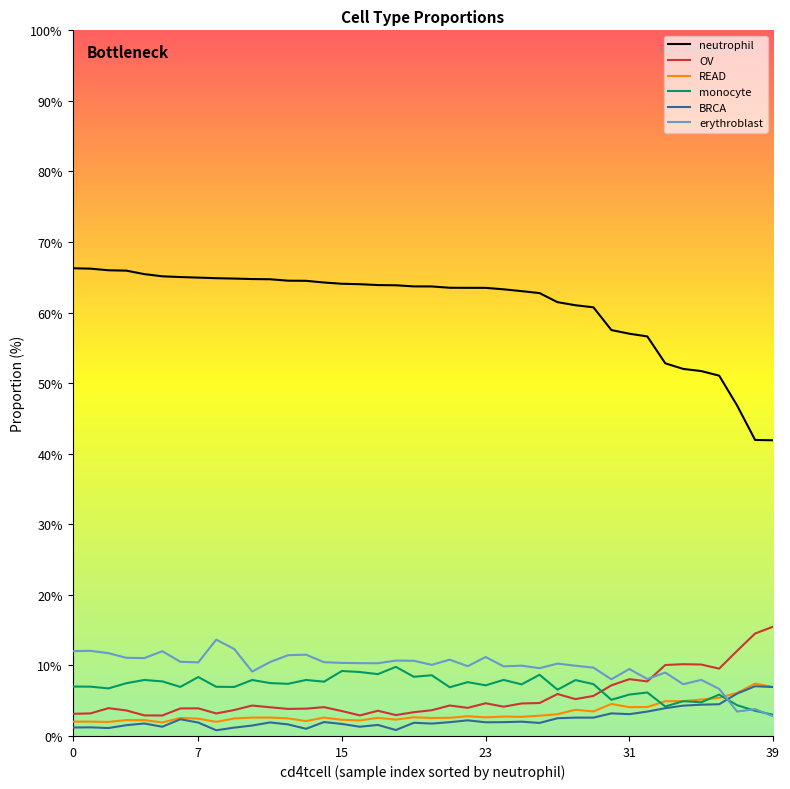

Count the number of data series in this chart.

6